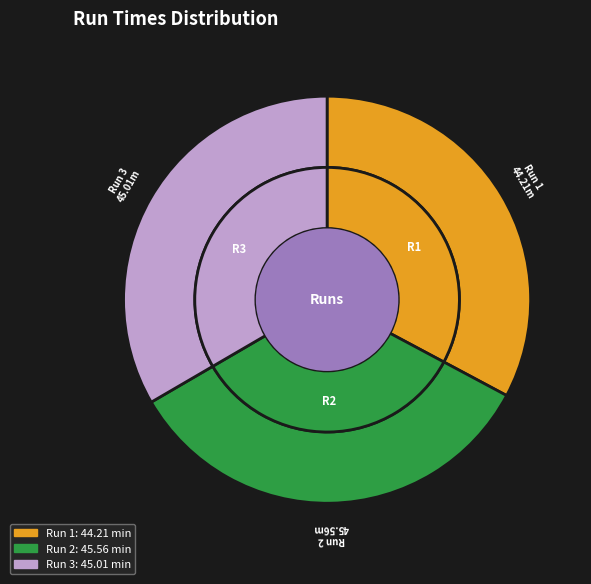

Count the number of slices in the pie.

3